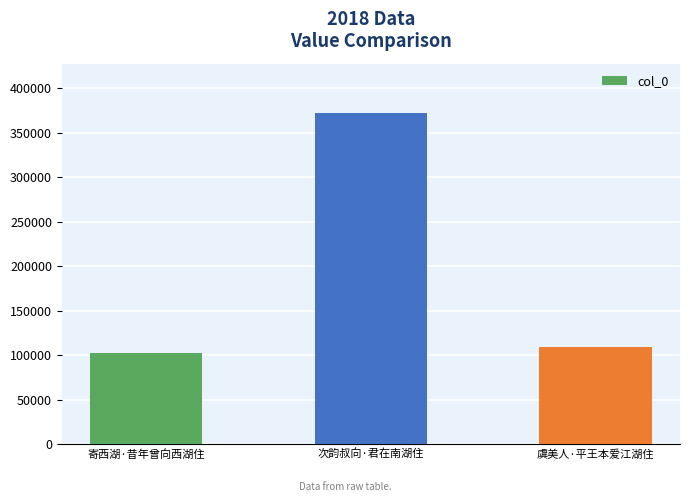

Count the number of categories in the chart.

3